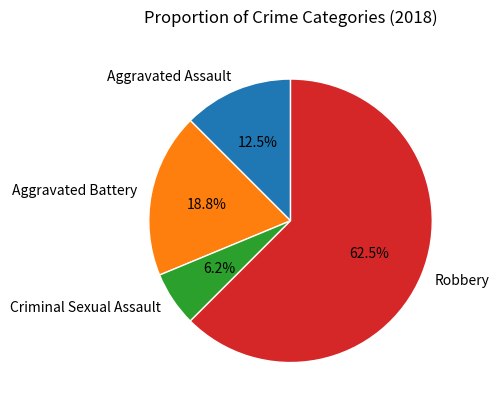

To the nearest percent, what is the combined percentage of Criminal Sexual Assault and Robbery?

69%